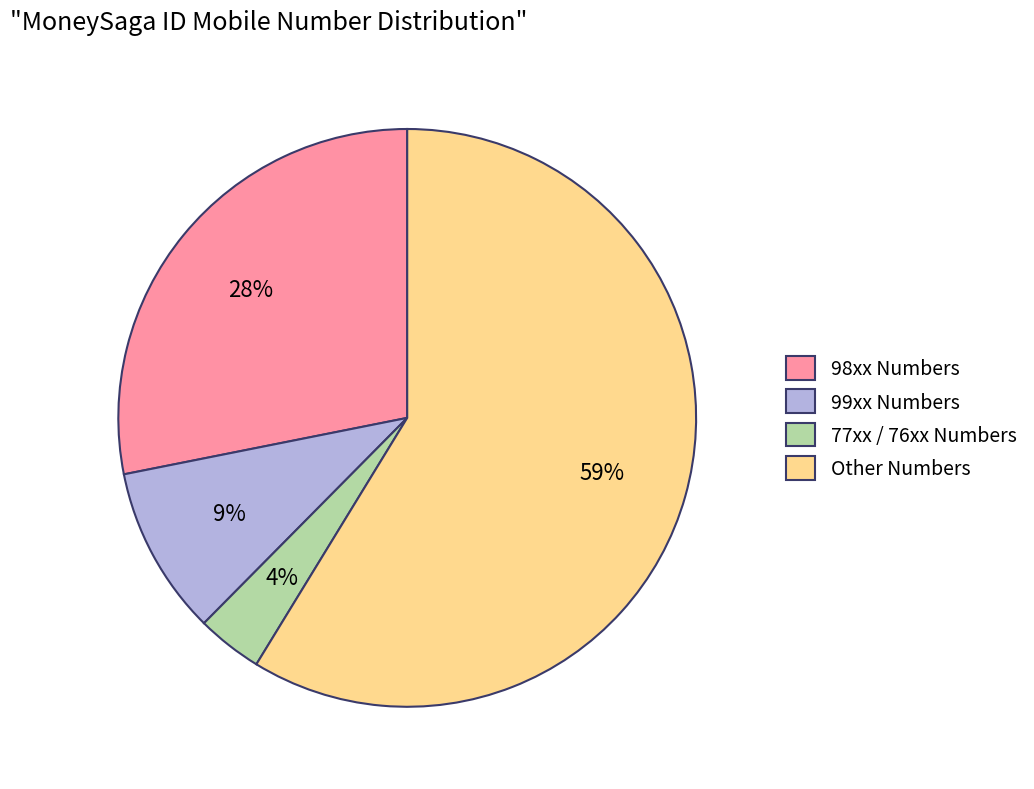

To the nearest percent, what is the average slice percentage?

25%